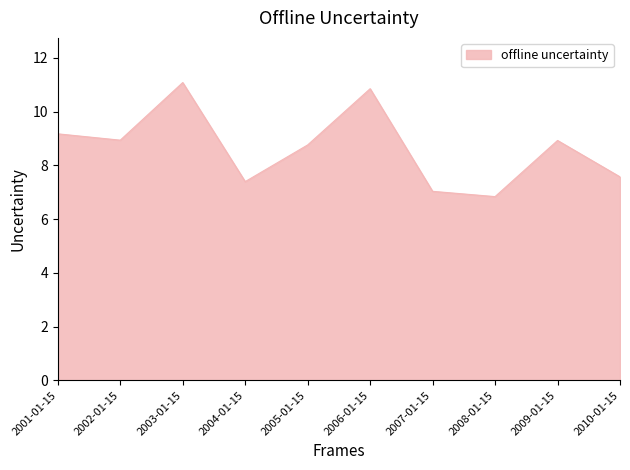

The chart shows a value of 6.8 at 2008-01-15. True or false?

True